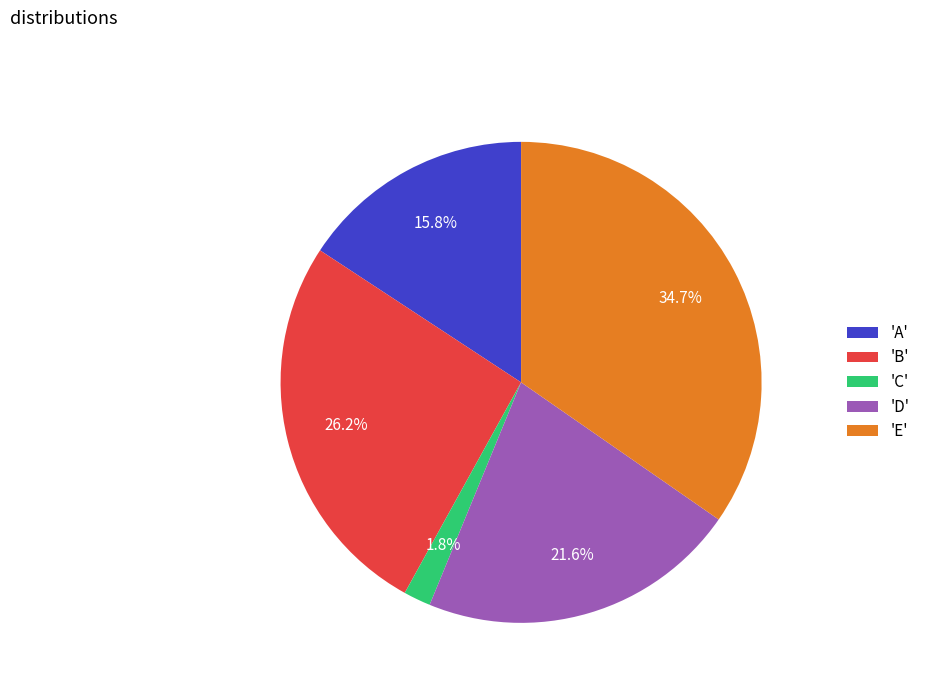

Rank the categories by value from highest to lowest.

'E', 'B', 'D', 'A', 'C'